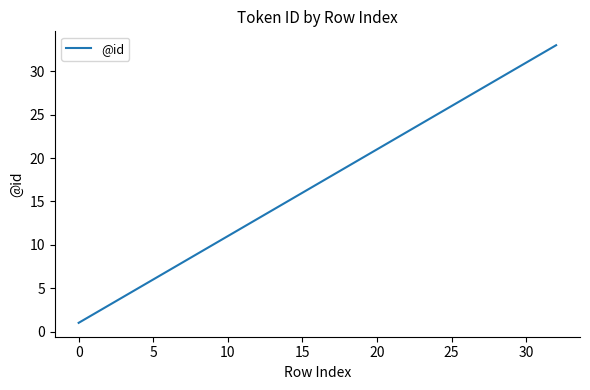

True or false: the data has more than 2 interior local peaks.

False